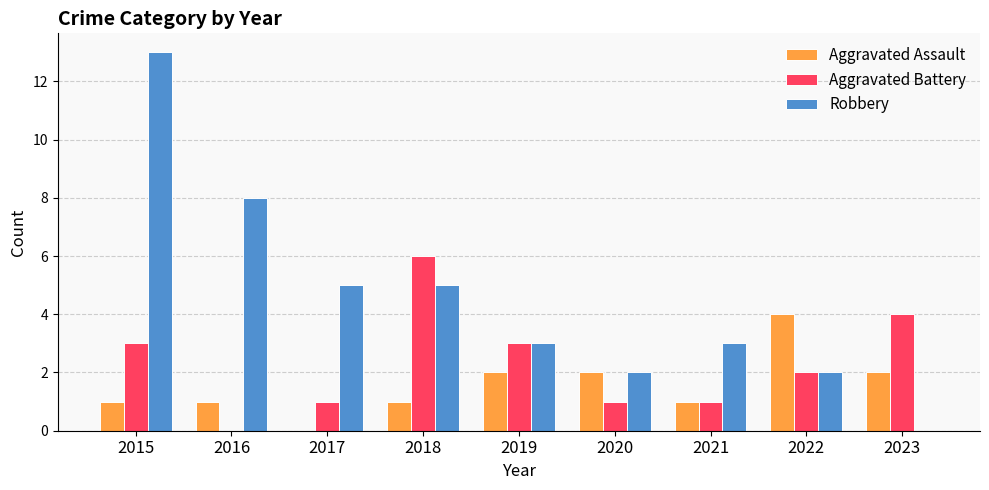

The value of Robbery at 2022 is 2. True or false?

True